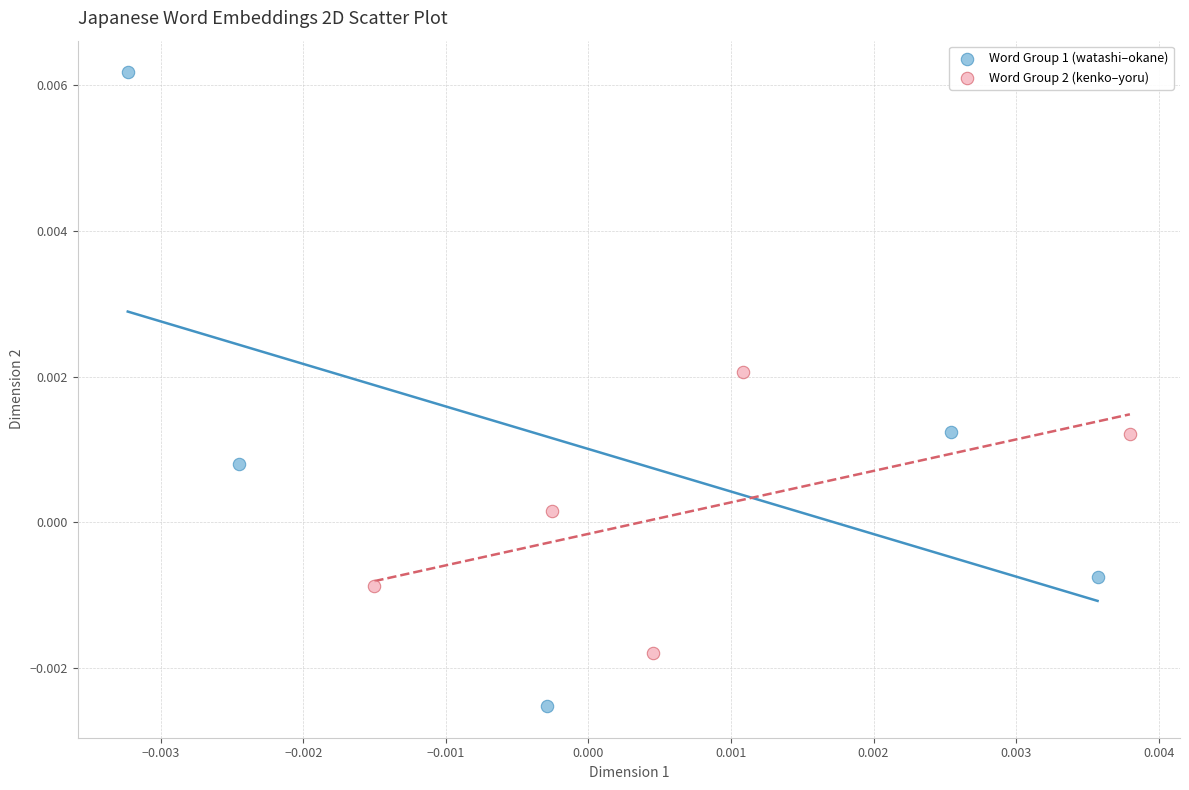

Which series reaches the minimum Y coordinate?

Word Group 1 (watashi–okane)